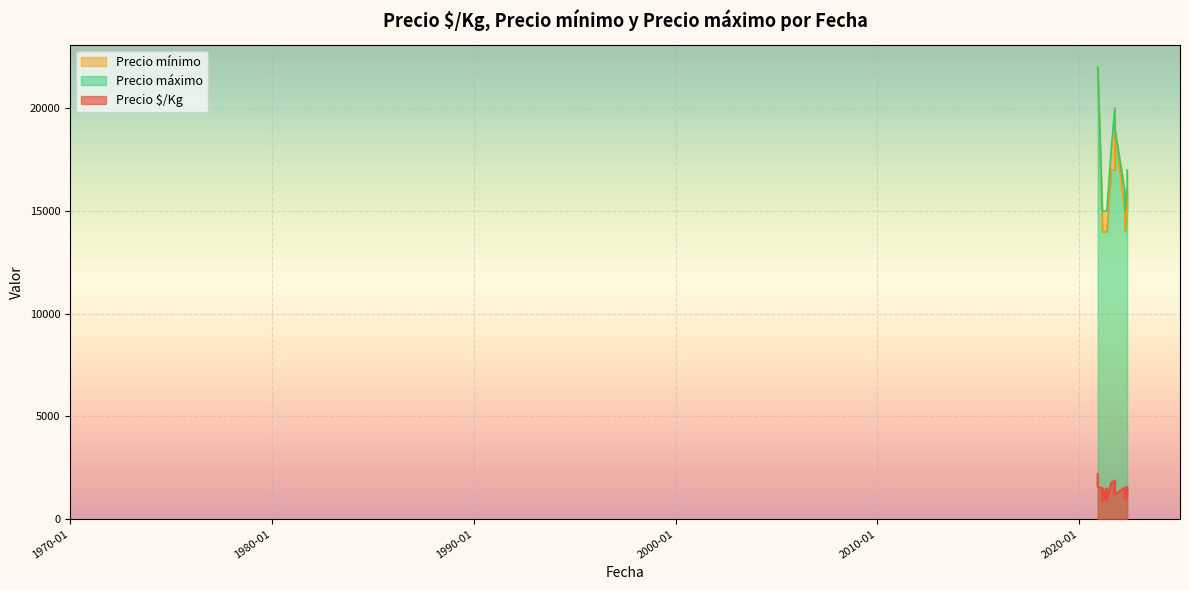

True or false: Precio máximo has more than 0 points higher than both neighbors.

False